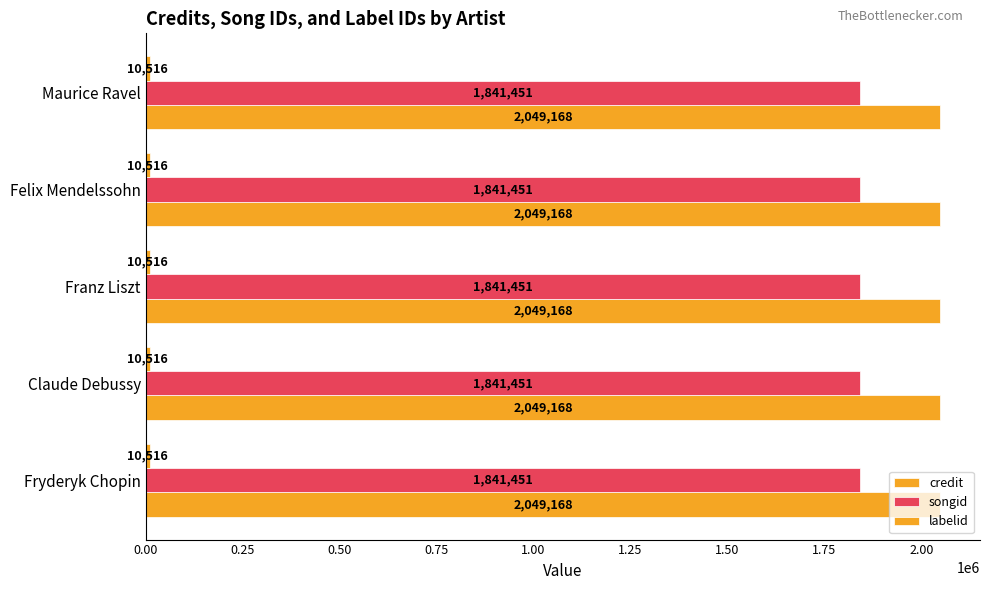

What is the average value of the labelid series?

10516